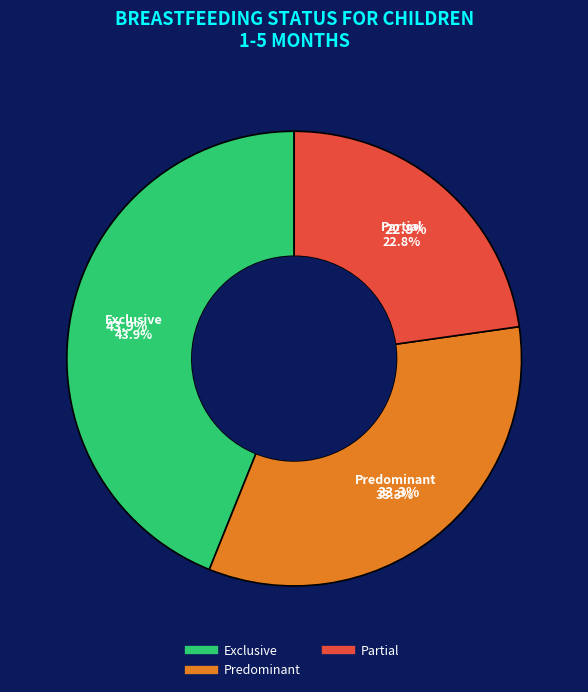

To the nearest percent, what is the difference between the Partial and Predominant slice percentages?

11%